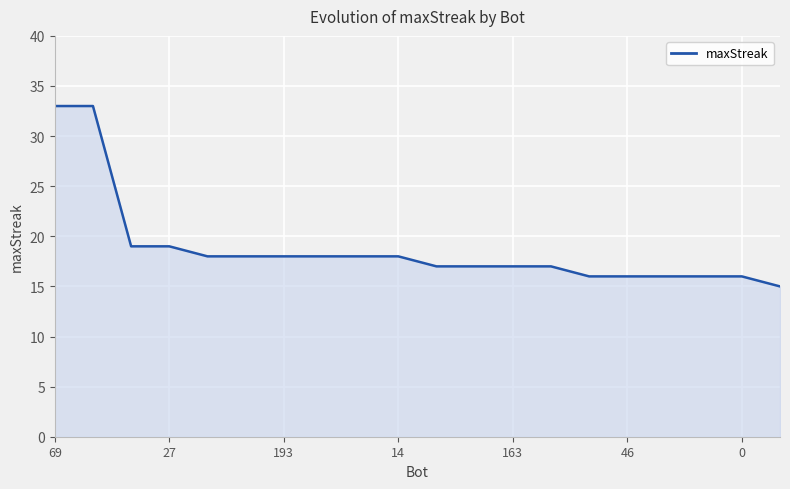

What is the difference between the maximum and minimum values?

18